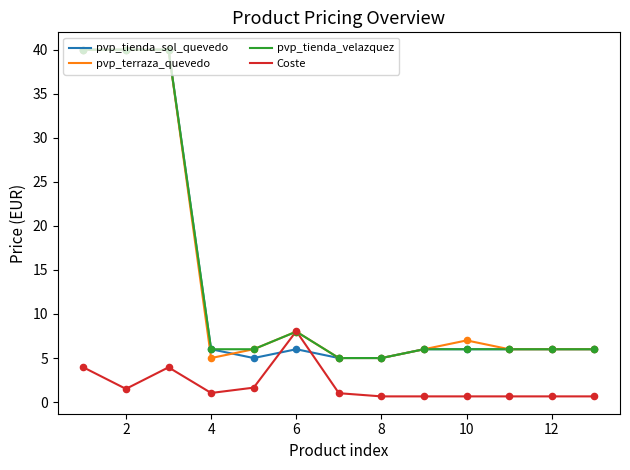

What is the minimum value for pvp_terraza_quevedo?

5.0